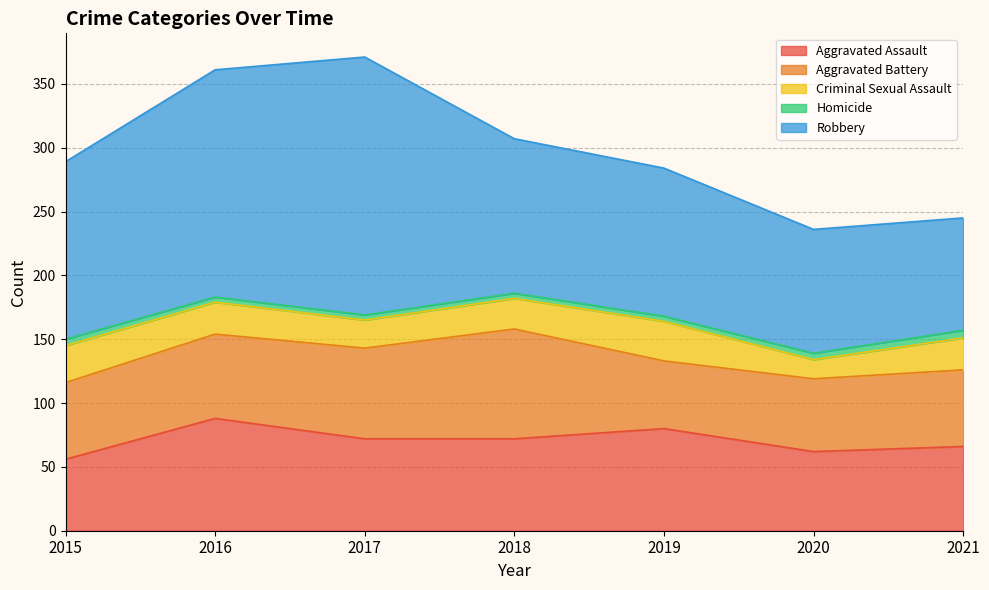

Reading left to right, list all the values displayed in this chart.

Aggravated Assault: 2015=56	2016=88	2017=72	2018=72	2019=80	2020=62	2021=66
Aggravated Battery: 2015=60	2016=66	2017=71	2018=86	2019=53	2020=57	2021=60
Criminal Sexual Assault: 2015=29	2016=25	2017=22	2018=24	2019=31	2020=15	2021=25
Homicide: 2015=5	2016=4	2017=4	2018=4	2019=4	2020=5	2021=6
Robbery: 2015=139	2016=178	2017=202	2018=121	2019=116	2020=97	2021=88